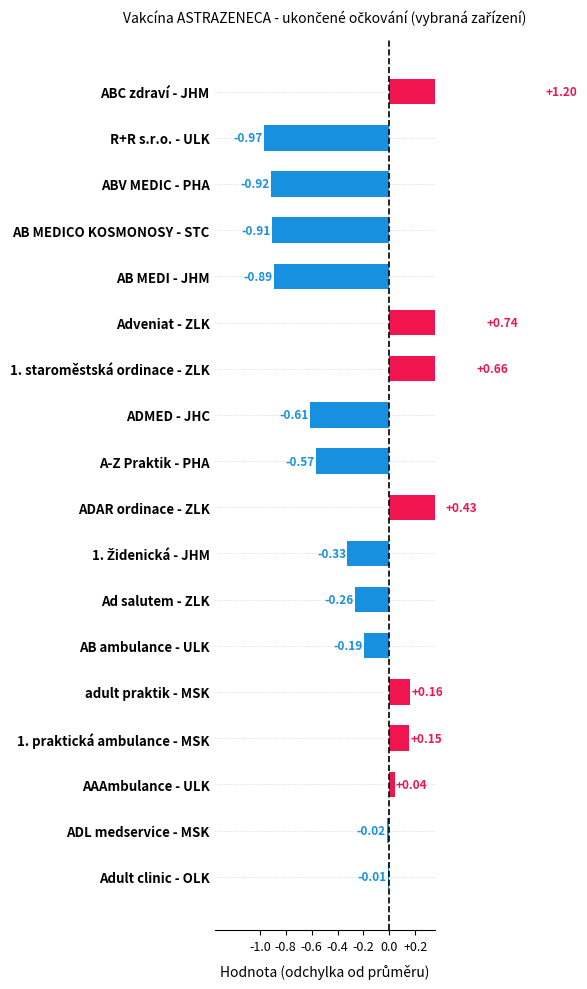

Reading right to left, list all the values displayed in this chart.

-0.0	-0.0	0.0	0.2	0.2	-0.2	-0.3	-0.3	0.4	-0.6	-0.6	0.7	0.7	-0.9	-0.9	-0.9	-1.0	1.2